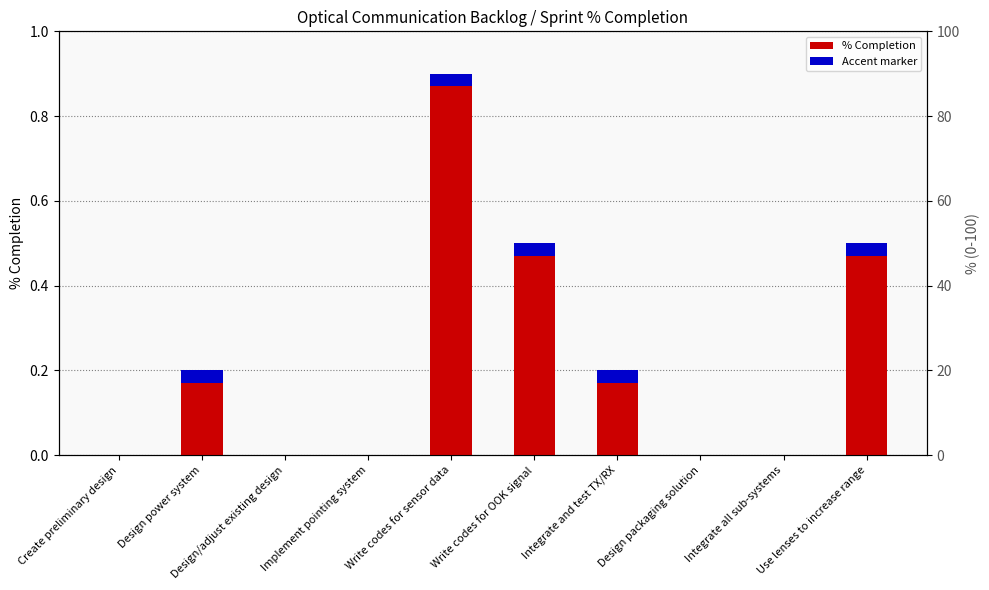

What is the maximum value shown in the chart?

0.9